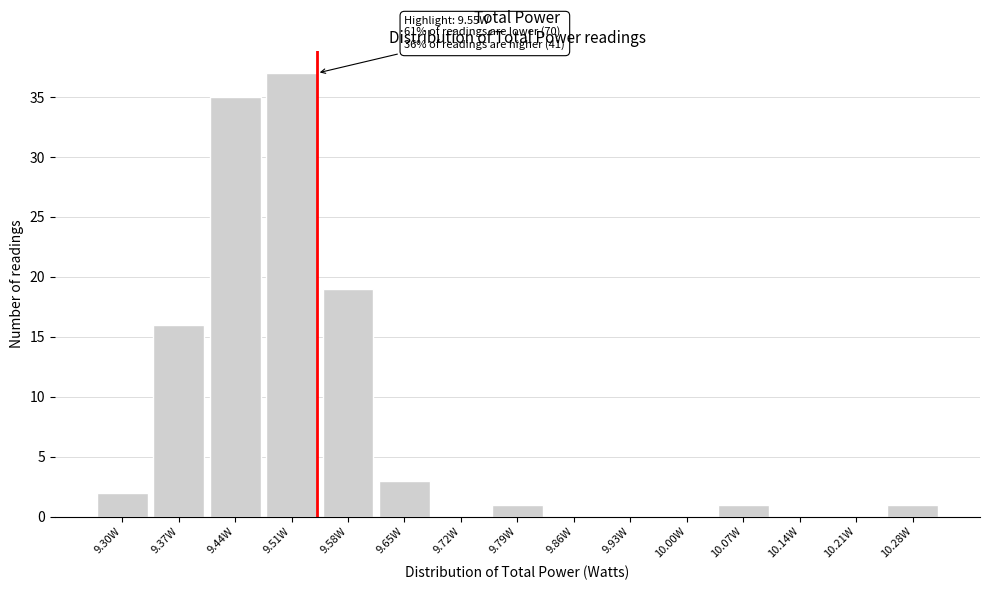

Reading left to right, what are all the values shown in this chart?

9.30W=2	9.37W=16	9.44W=35	9.51W=37	9.58W=19	9.65W=3	9.72W=0	9.79W=1	9.86W=0	9.93W=0	10.00W=0	10.07W=1	10.14W=0	10.21W=0	10.28W=1